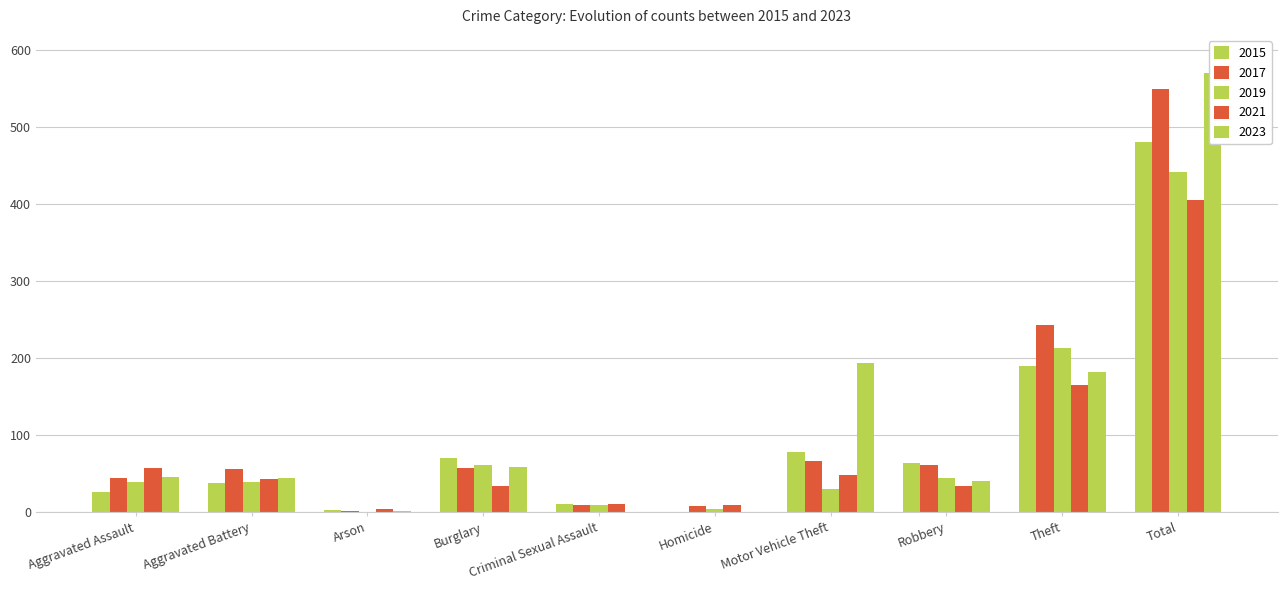

How many positive values does the 2015 series have?

9